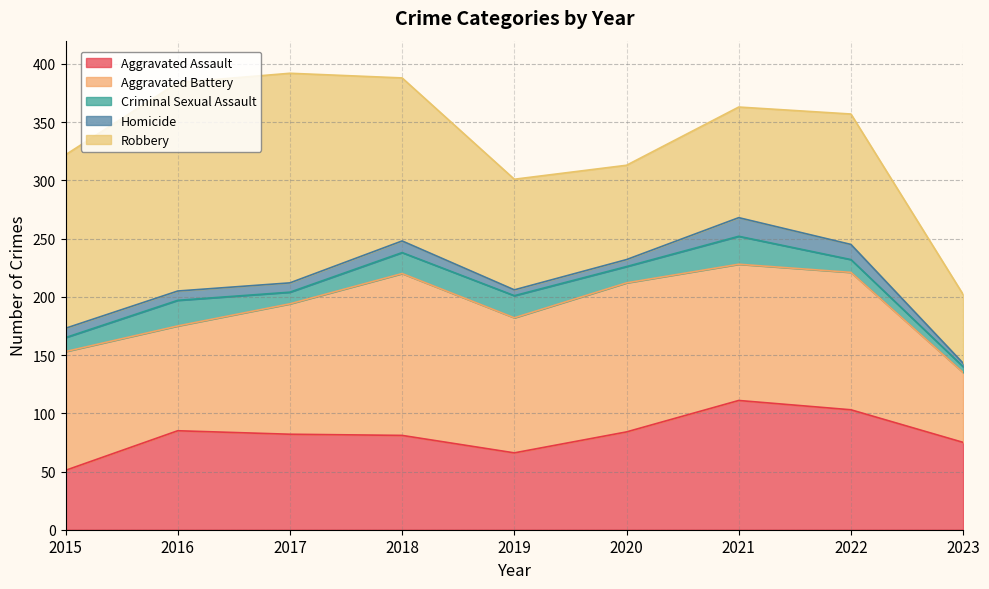

In Homicide, how many points are higher than both neighbors (excluding endpoints)?

2